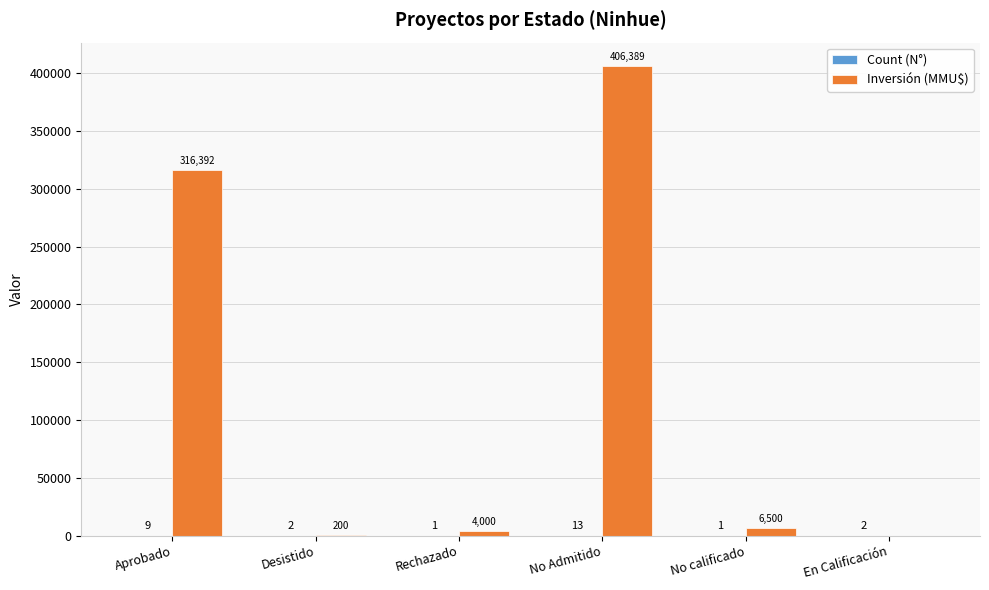

How many data points does each series have?

6